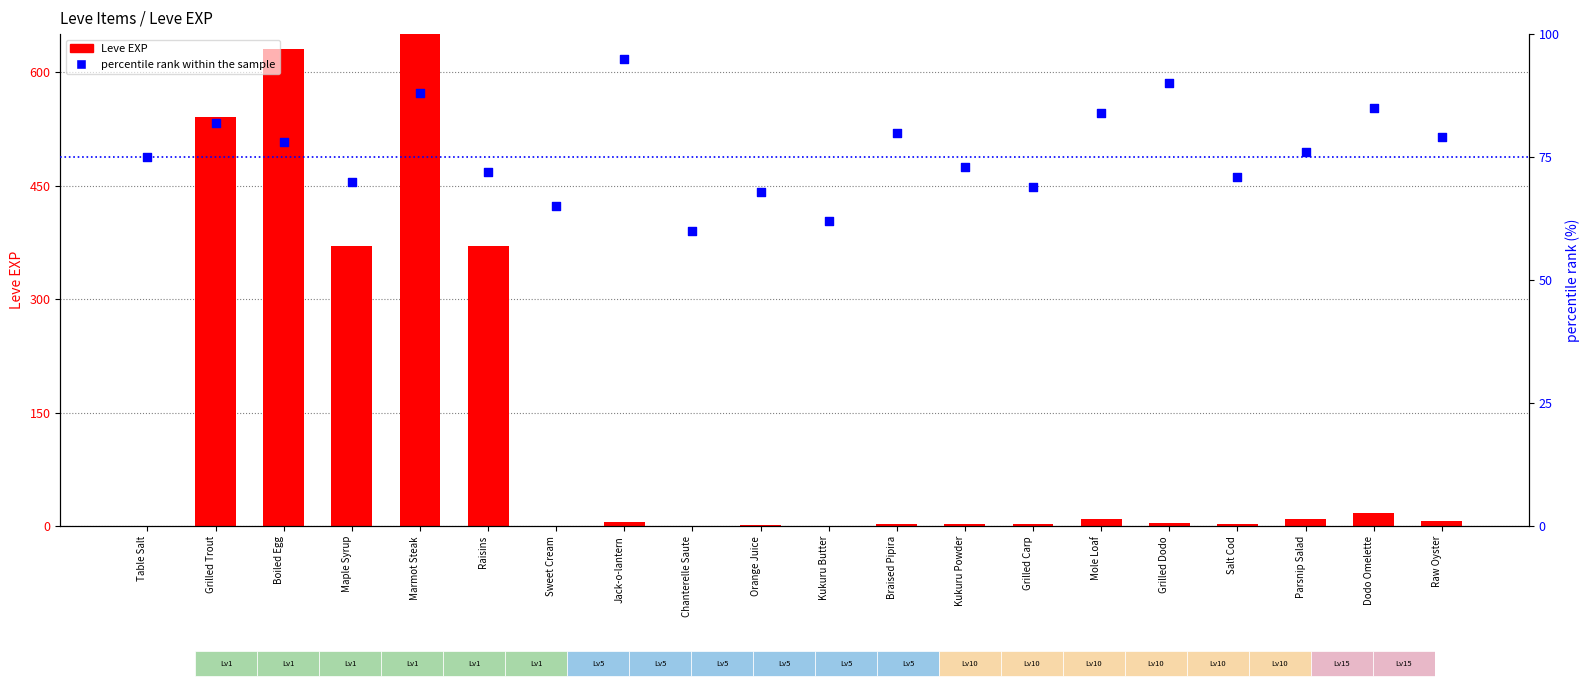

What is the total value across all series at Grilled Carp?

72